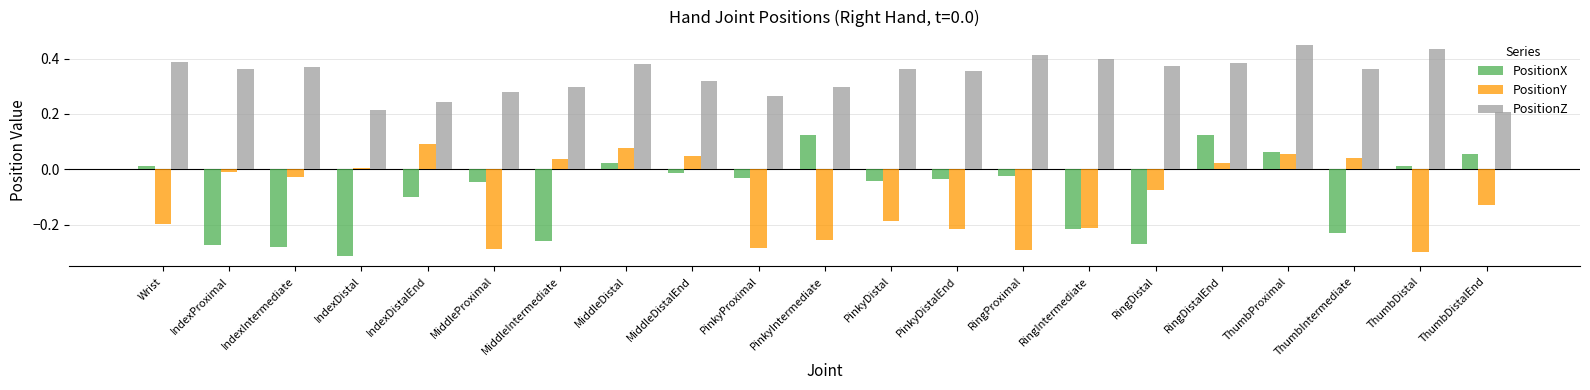

At which category is the sum across all series the highest?

ThumbProximal